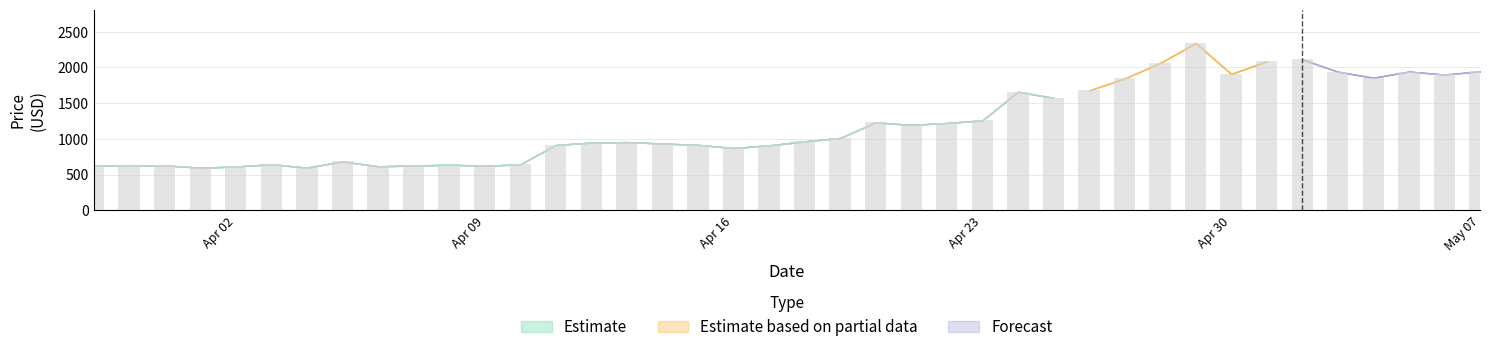

What is the value of the close bar at the 25th from the left?

1221.0